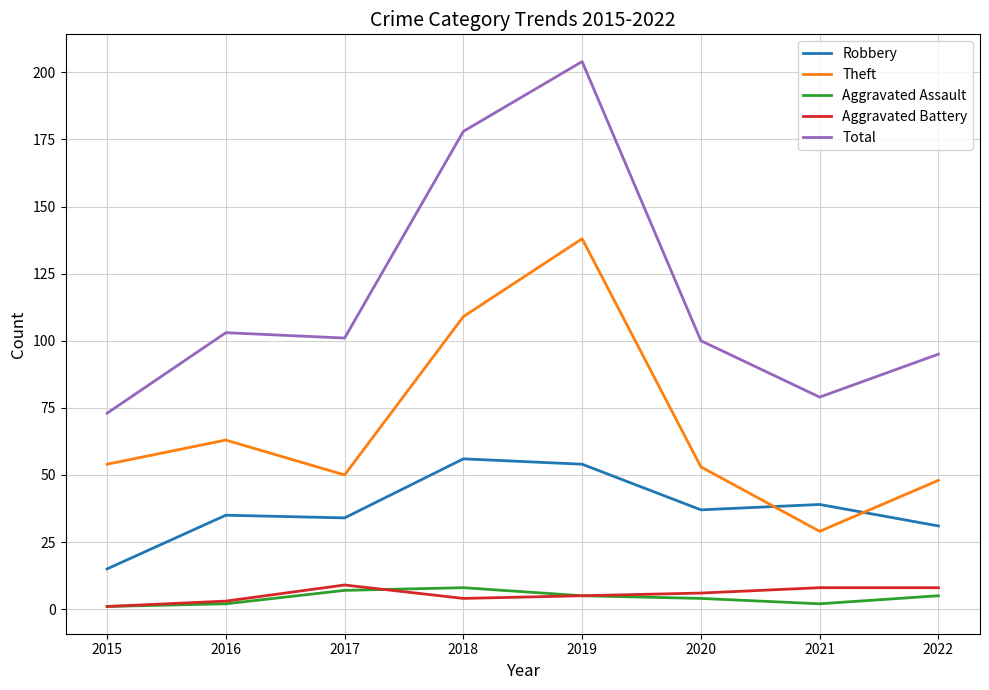

Reading left to right, transcribe all the data shown in this chart.

Robbery: 15	35	34	56	54	37	39	31
Theft: 54	63	50	109	138	53	29	48
Aggravated Assault: 1	2	7	8	5	4	2	5
Aggravated Battery: 1	3	9	4	5	6	8	8
Total: 73	103	101	178	204	100	79	95